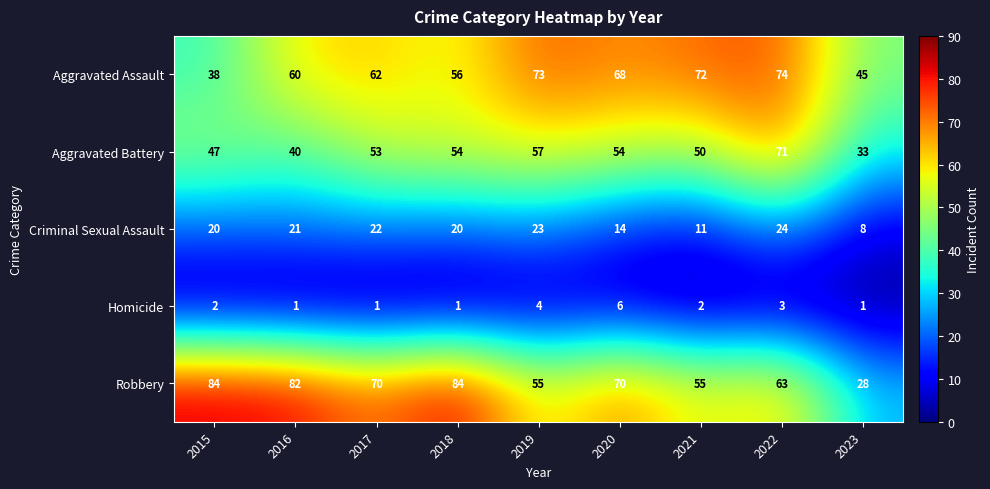

What is the spread (max minus min) of values at 2019?

69